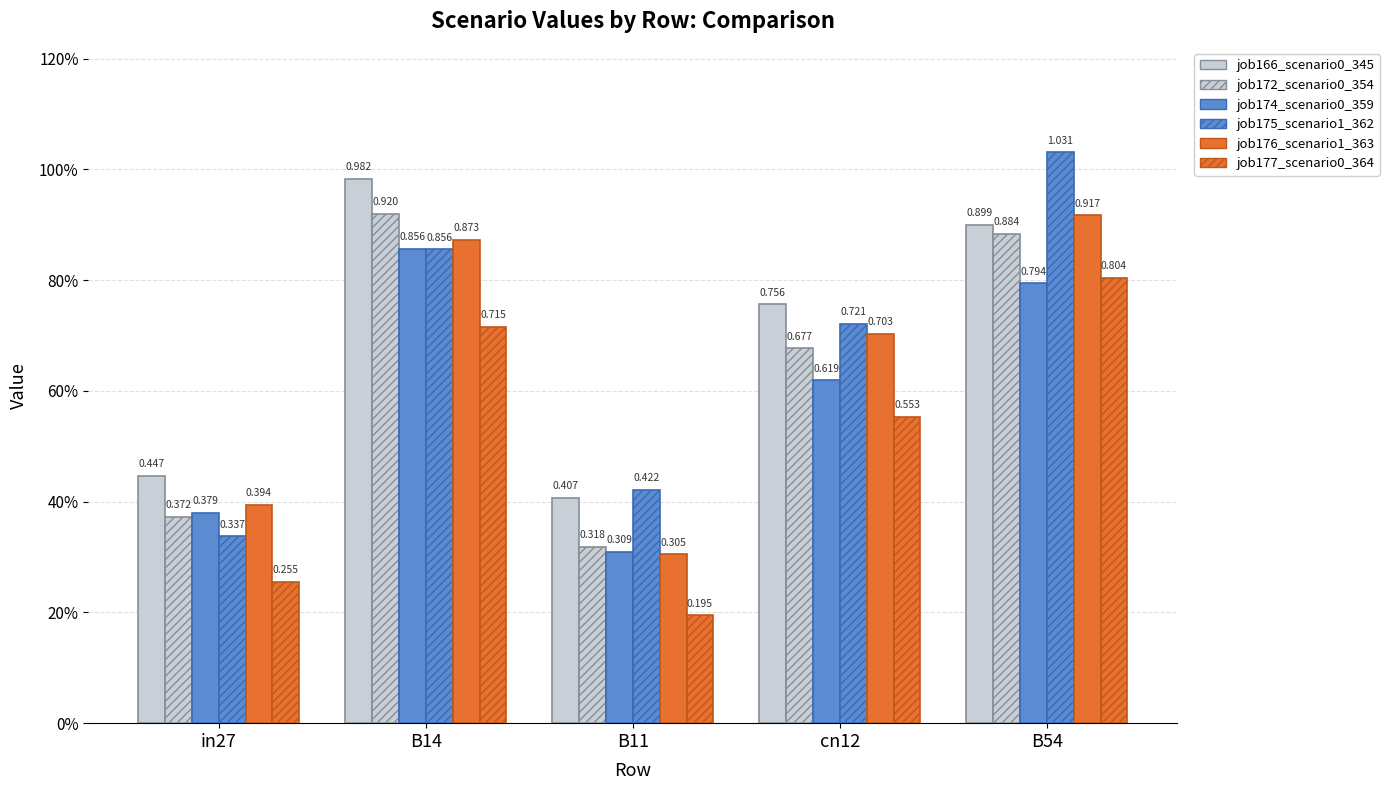

What is the value of the job175_scenario1_362 bar at the 2nd from the left?

0.9